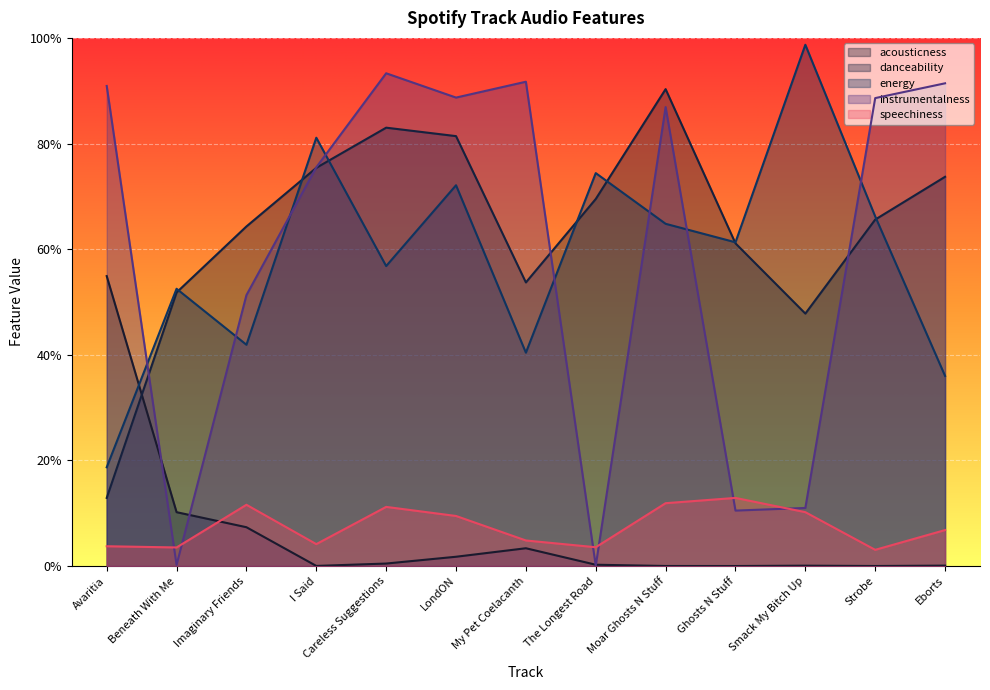

How many categories are shown in the chart?

13